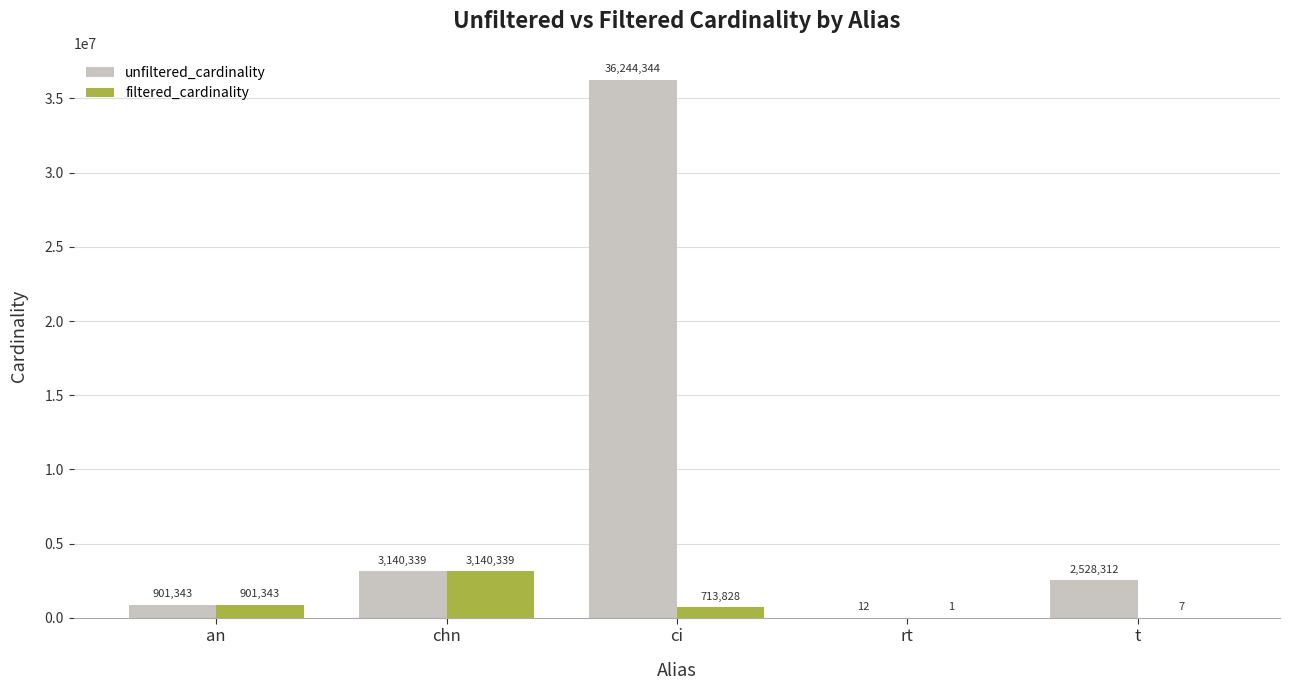

What is the sum of all filtered_cardinality values?

4755518